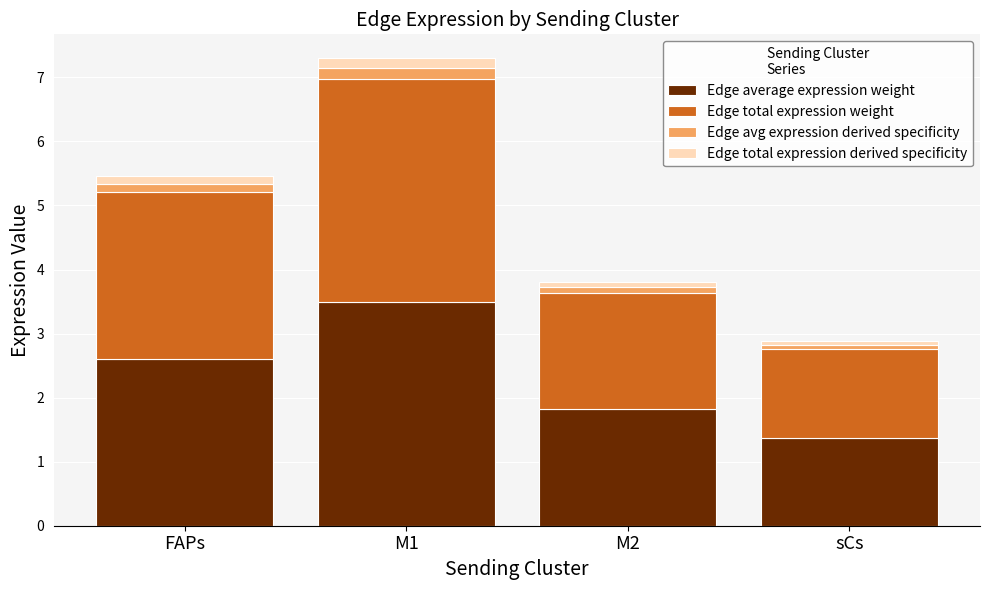

At which label does Edge average expression weight first exceed 2?

FAPs